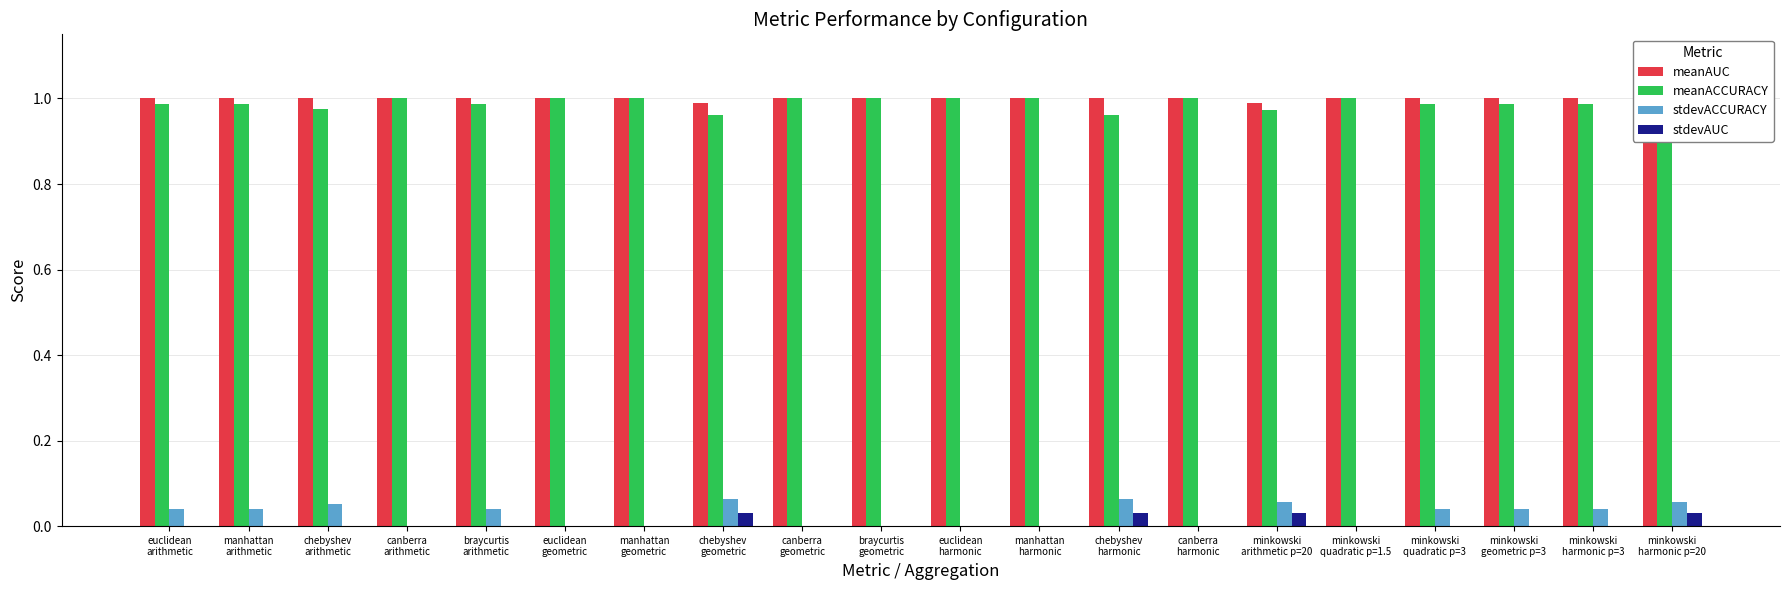

What is the value of the meanACCURACY bar at the 19th from the left?

1.0